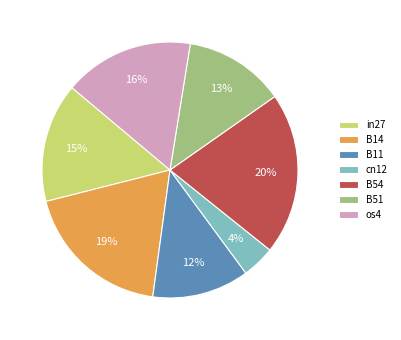

Is B51 the majority of the pie?

No